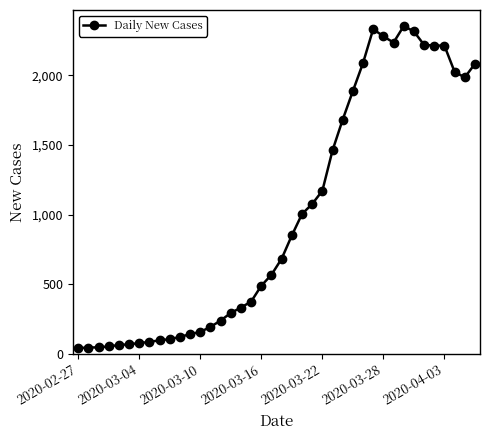

What is the difference between the maximum and minimum values?

2313